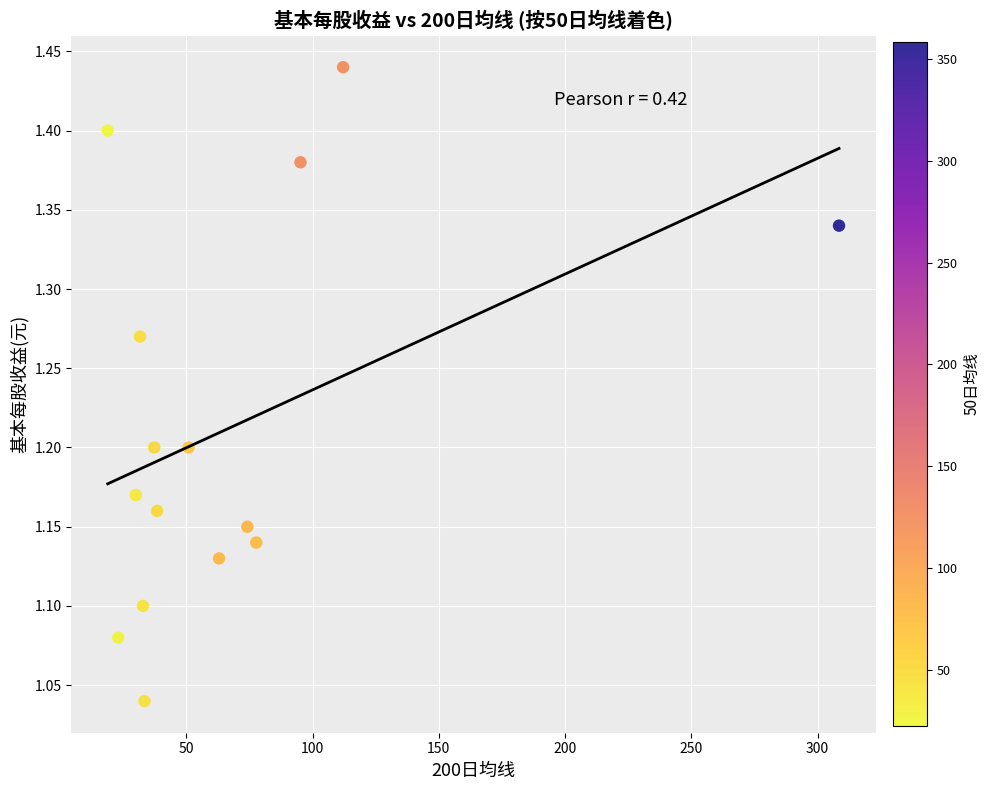

What is the range of X values (max minus min)?

289.6